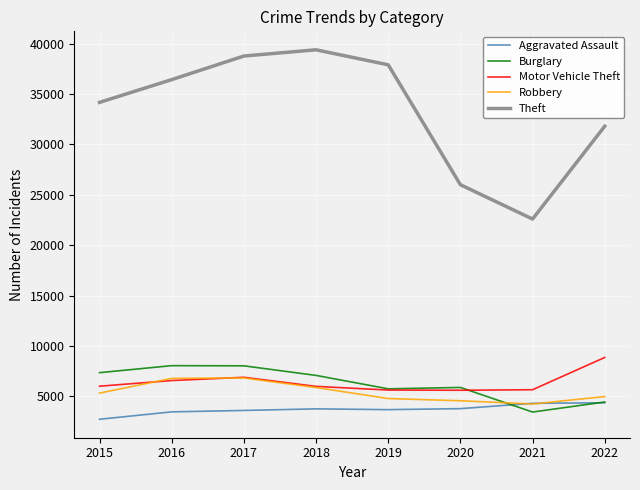

What is the spread (max minus min) of values at 2017?

35151